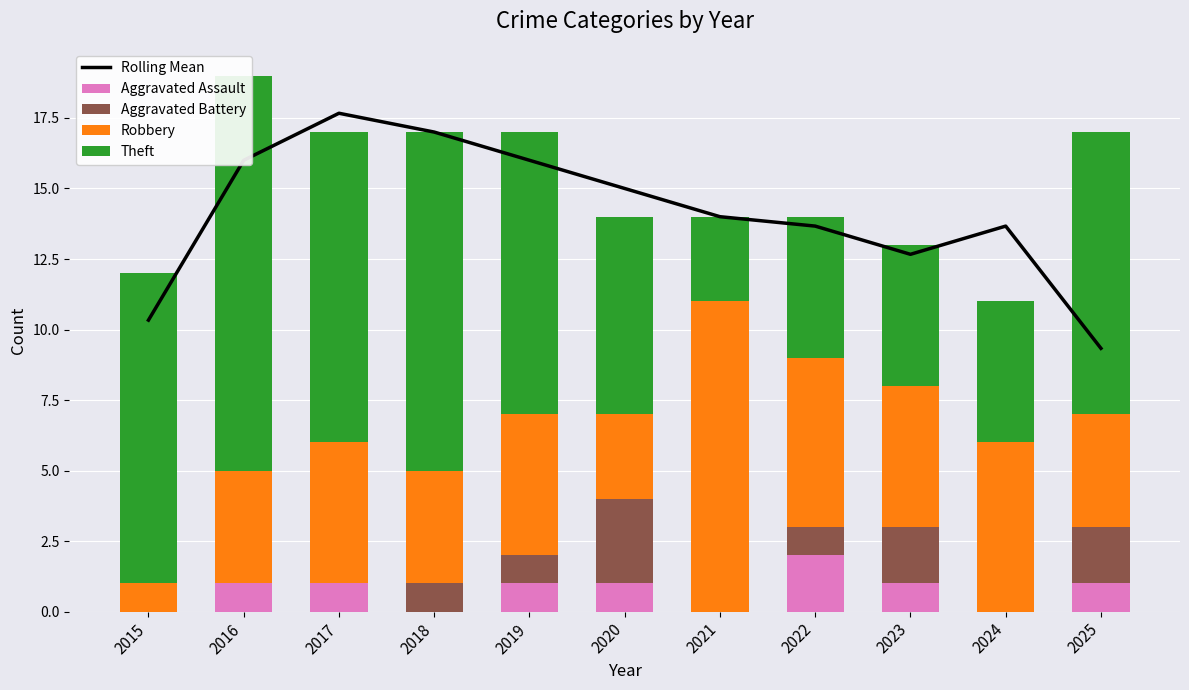

What is the value of the Theft bar at the 9th from the left?

5.0